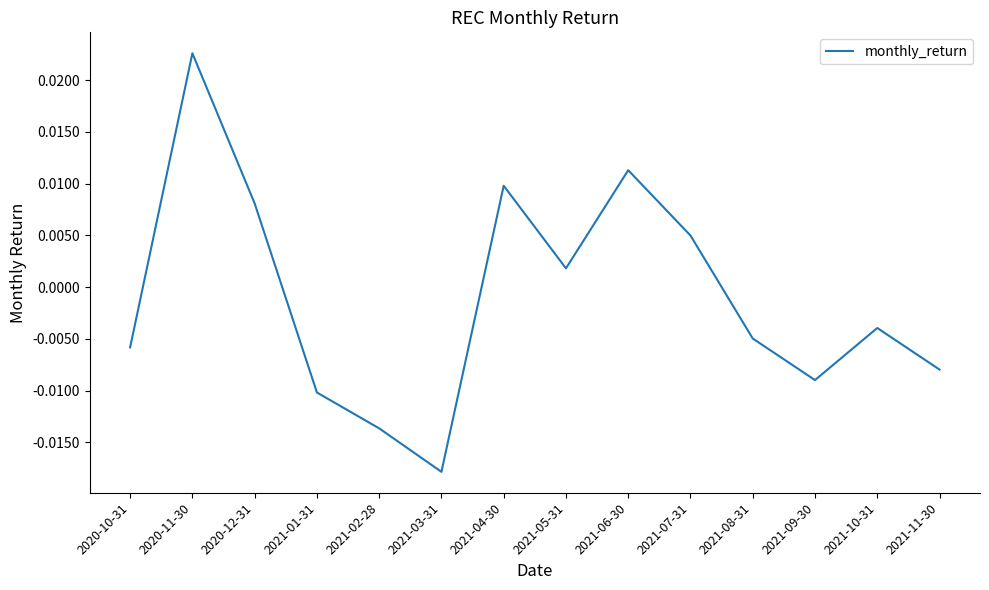

Which label corresponds to the largest value in the chart?

2020-11-30